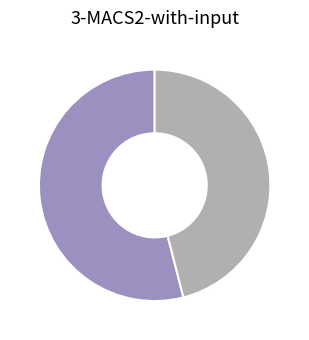

Does any single category account for the majority?

Yes